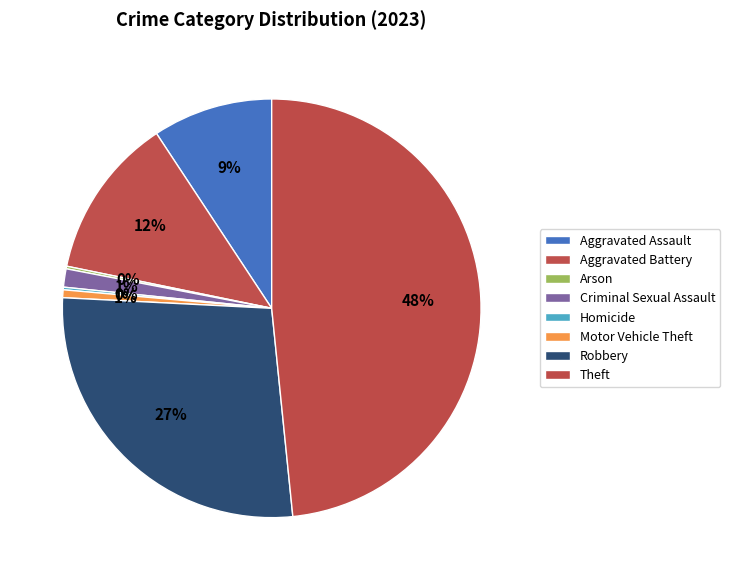

Which slice is the smallest?

Arson